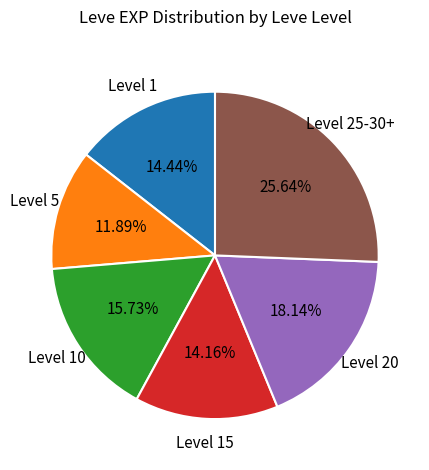

Does any single category account for the majority?

No